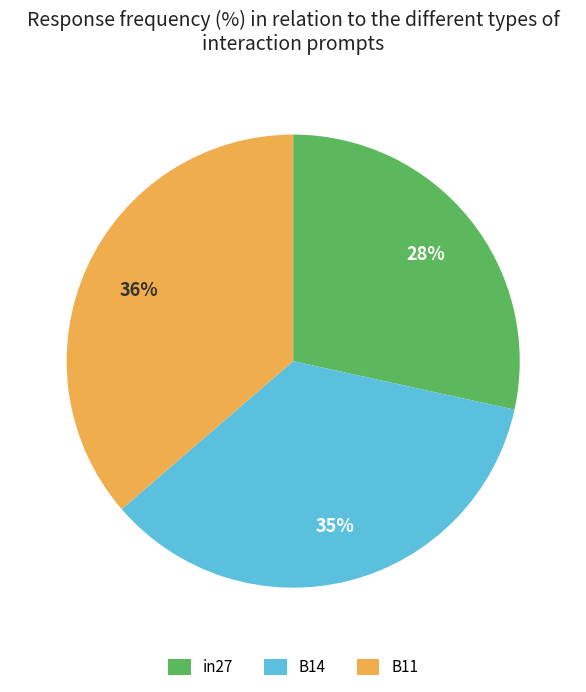

What percentage is the in27 slice, to the nearest percent?

28%